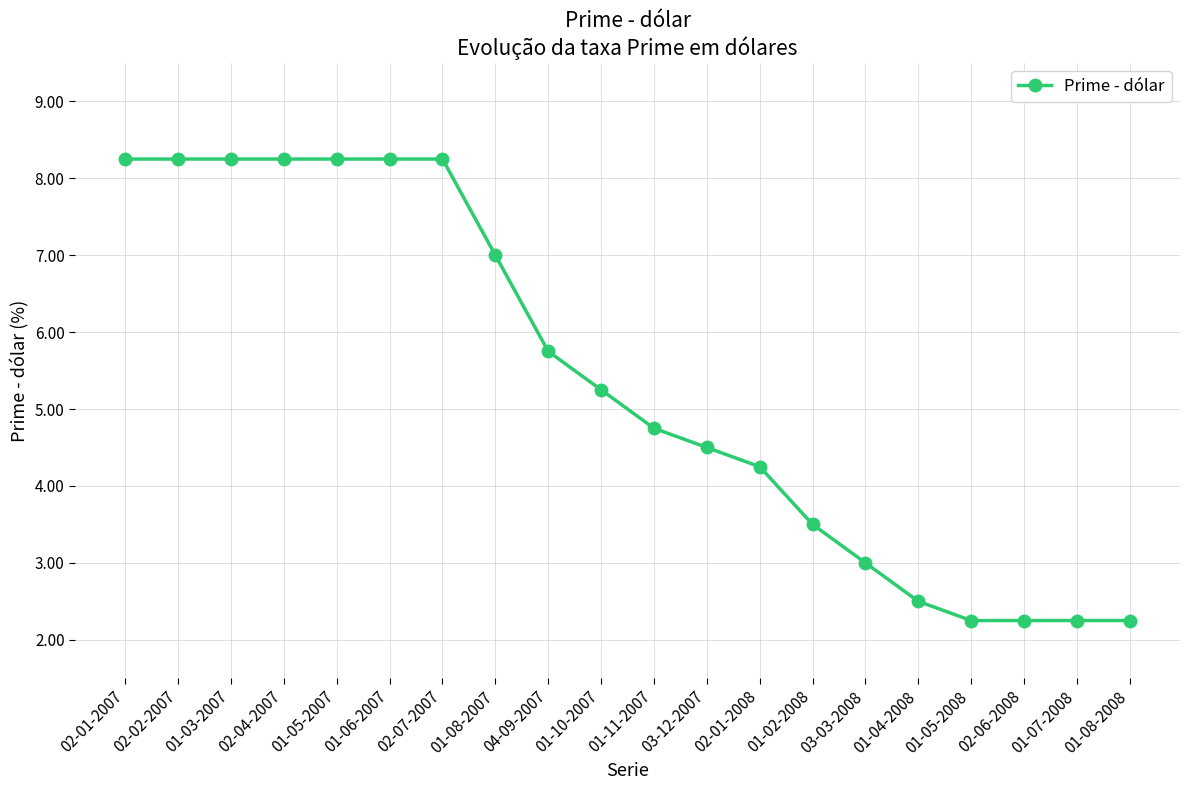

Where does the data first go above 5?

02-01-2007